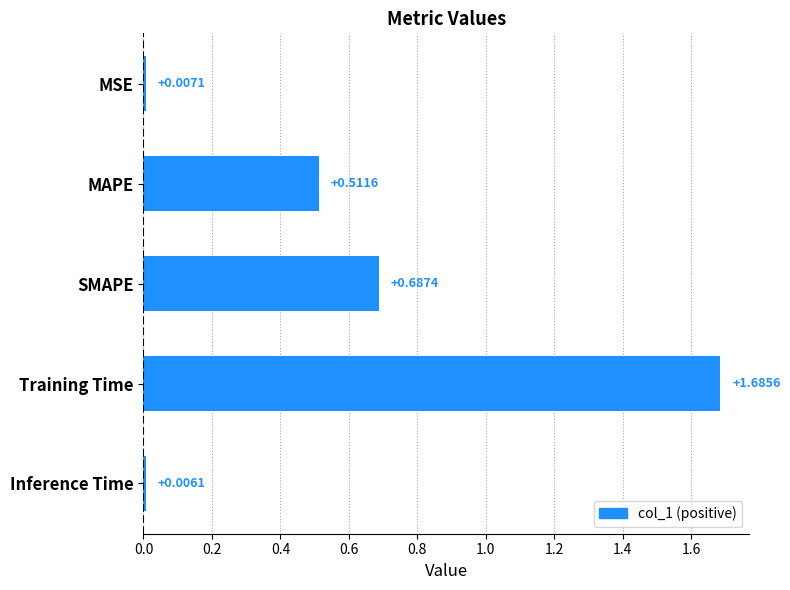

Does the chart contain any negative values?

No